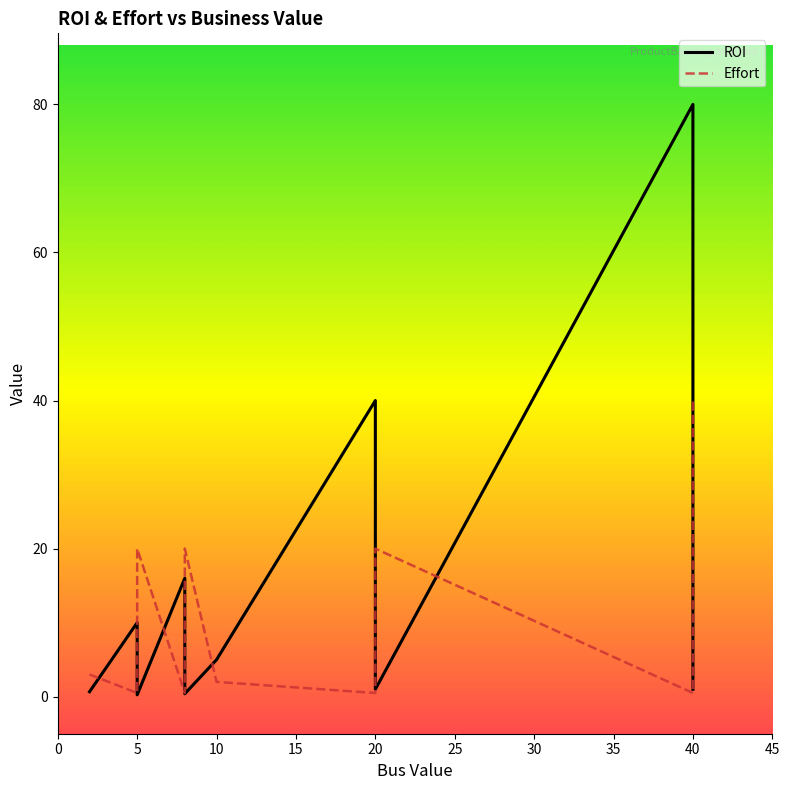

What is the total value across all series at 27?

21.0